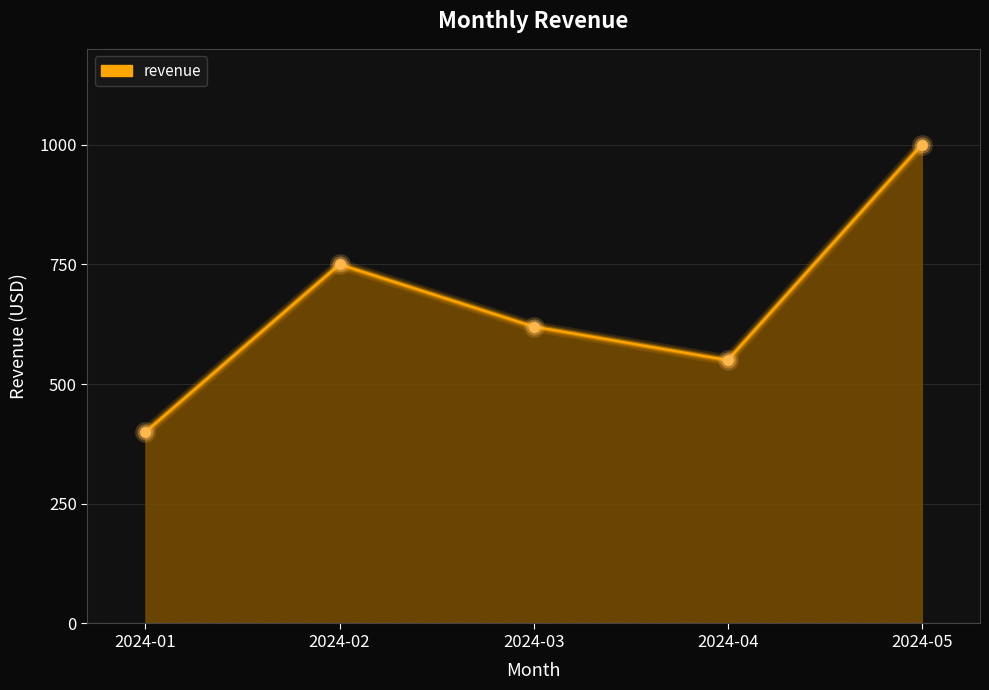

Which has a higher value, 2024-01 or 2024-05?

2024-05